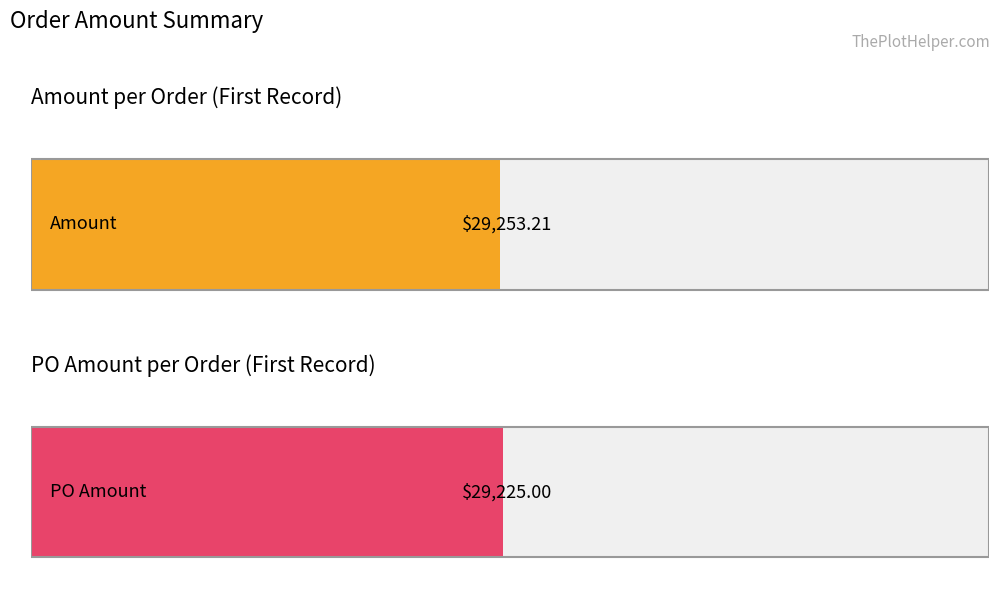

What are all the series names shown in the legend?

Amount, PO Amount